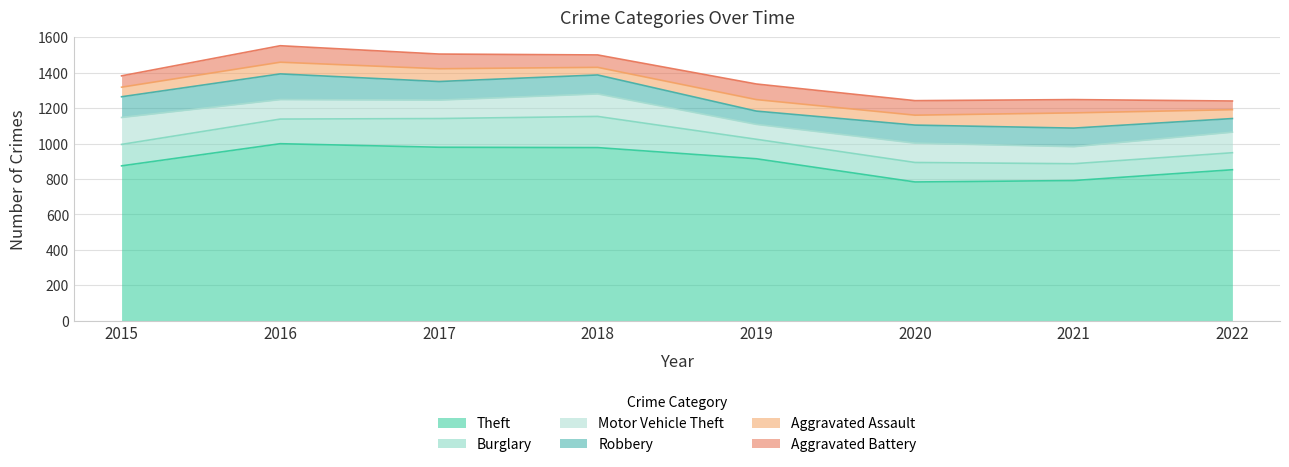

True or false: Burglary and Aggravated Assault cross at least once.

False